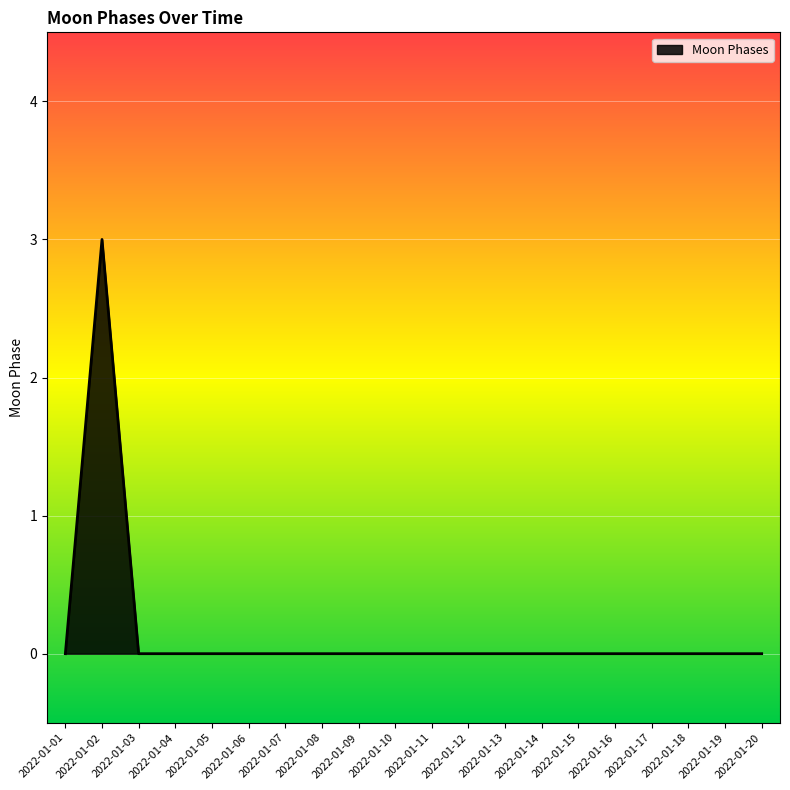

What is the difference between the maximum and minimum values?

3